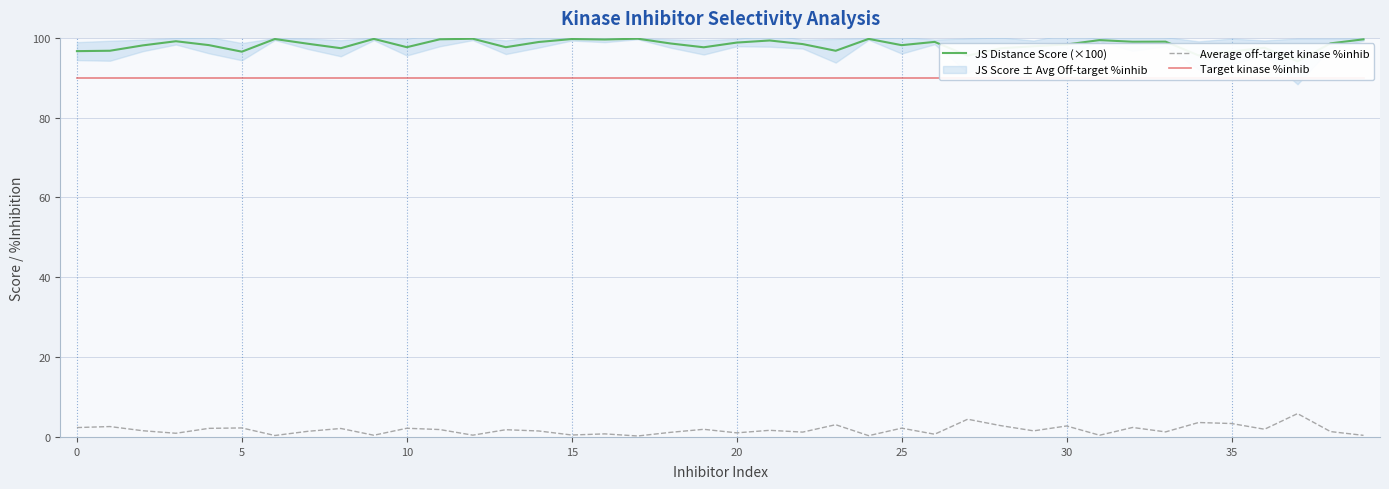

At which category does the chart reach its minimum across all series?

17